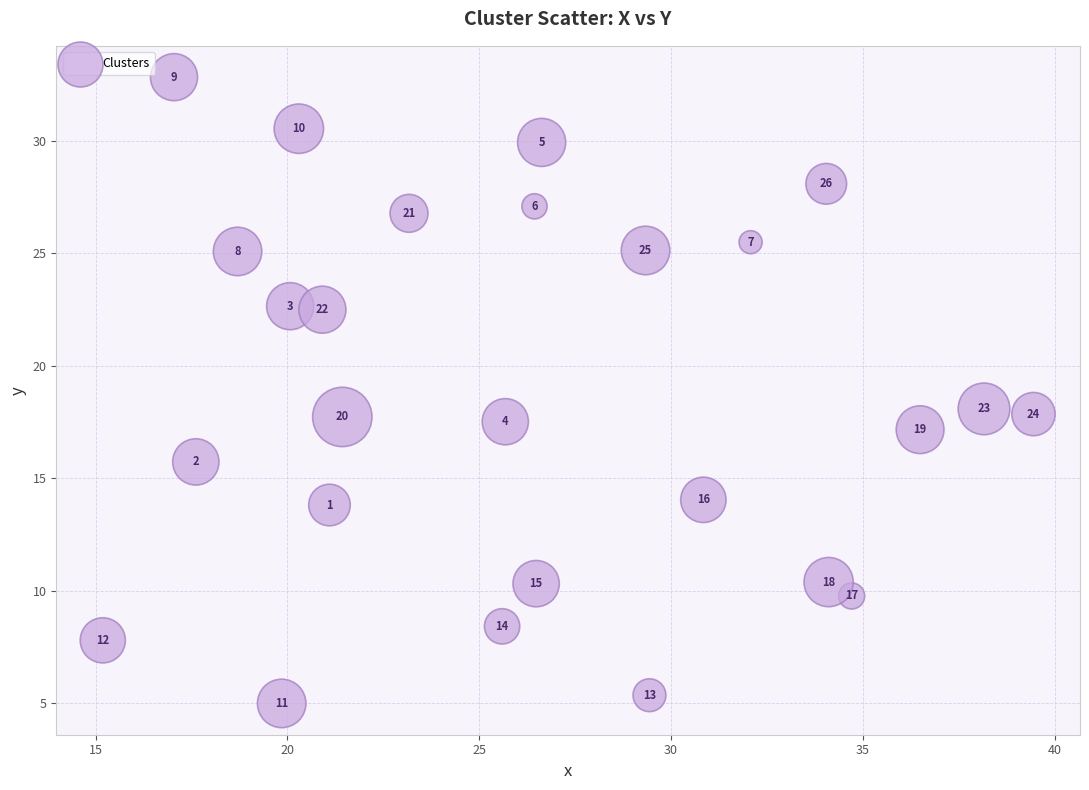

What is the range of Y values (max minus min)?

27.8